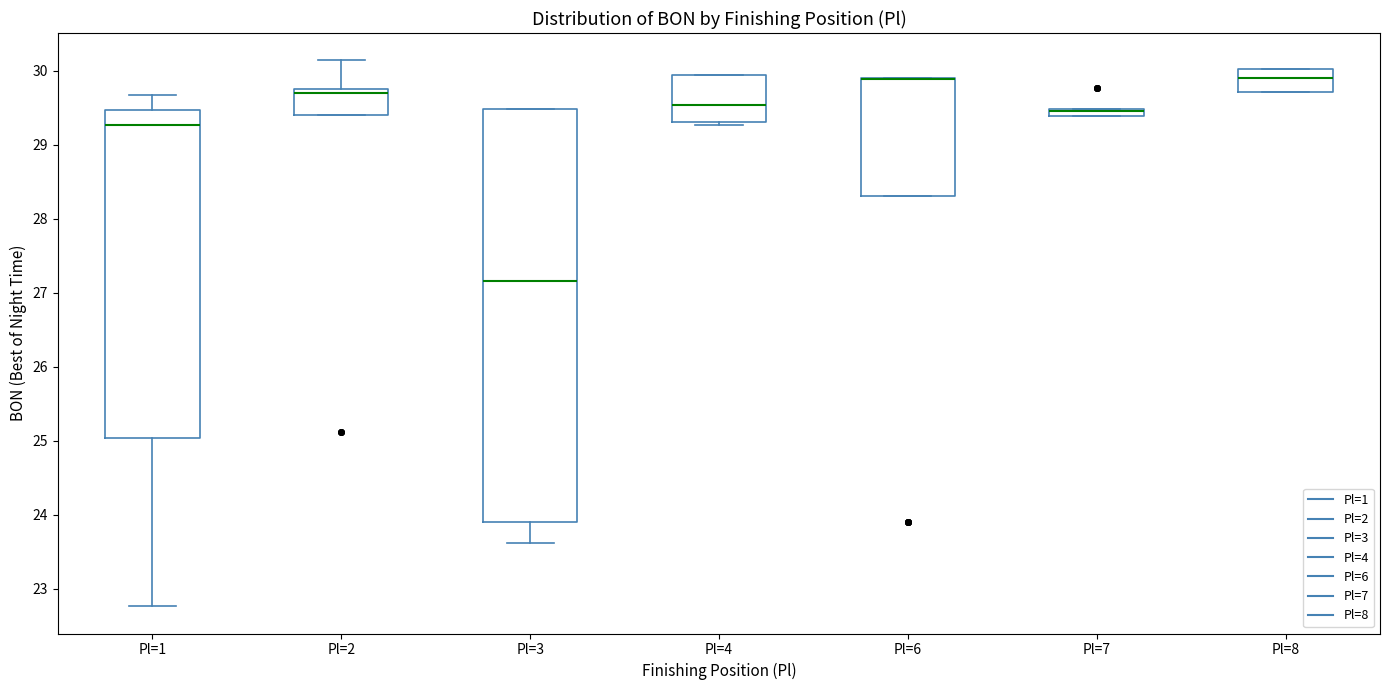

Where is the upper edge of the box for Pl=2 on the y-axis? The values are not printed on the chart, so give them approximately, as read against the axis.

29.7